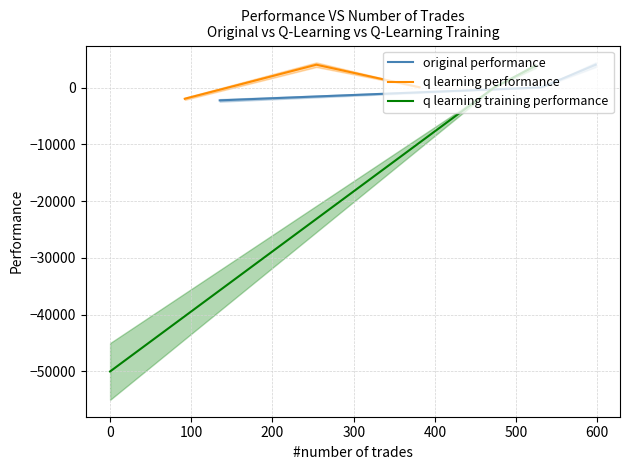

What is the maximum value for original performance?

4054.5